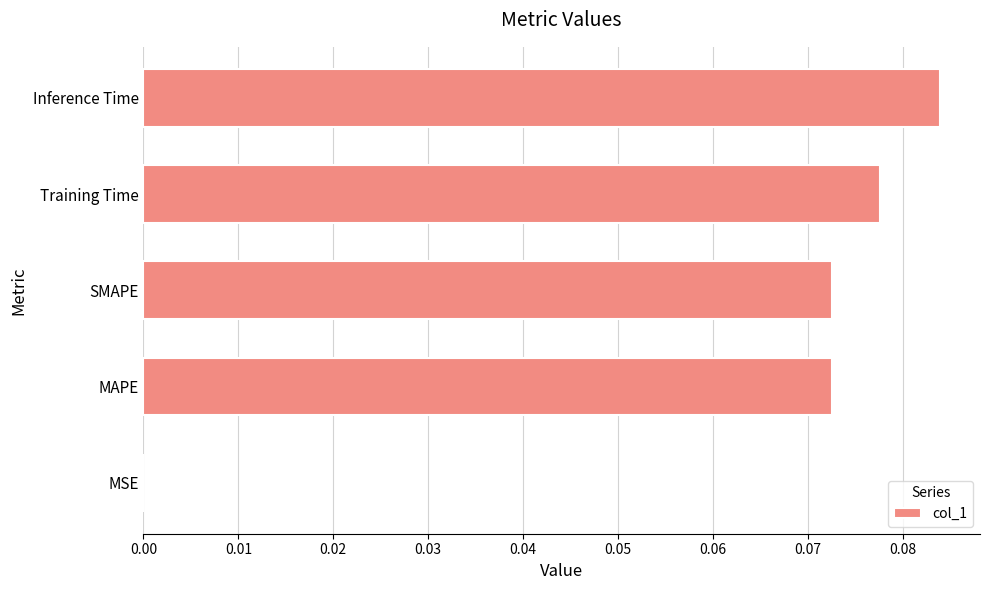

What is the sum of all values?

0.3